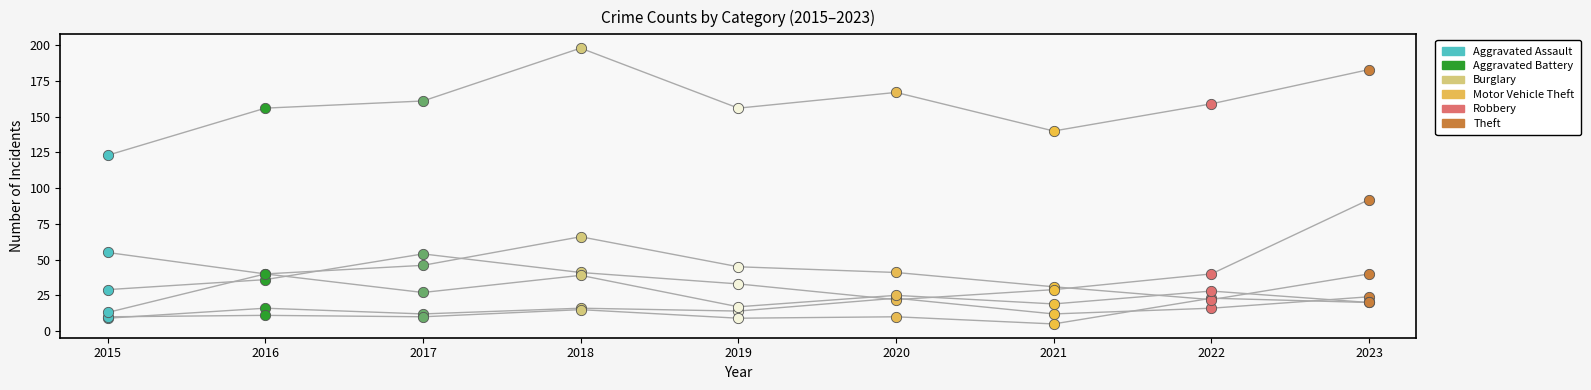

Which series contains the highest Y value?

Theft